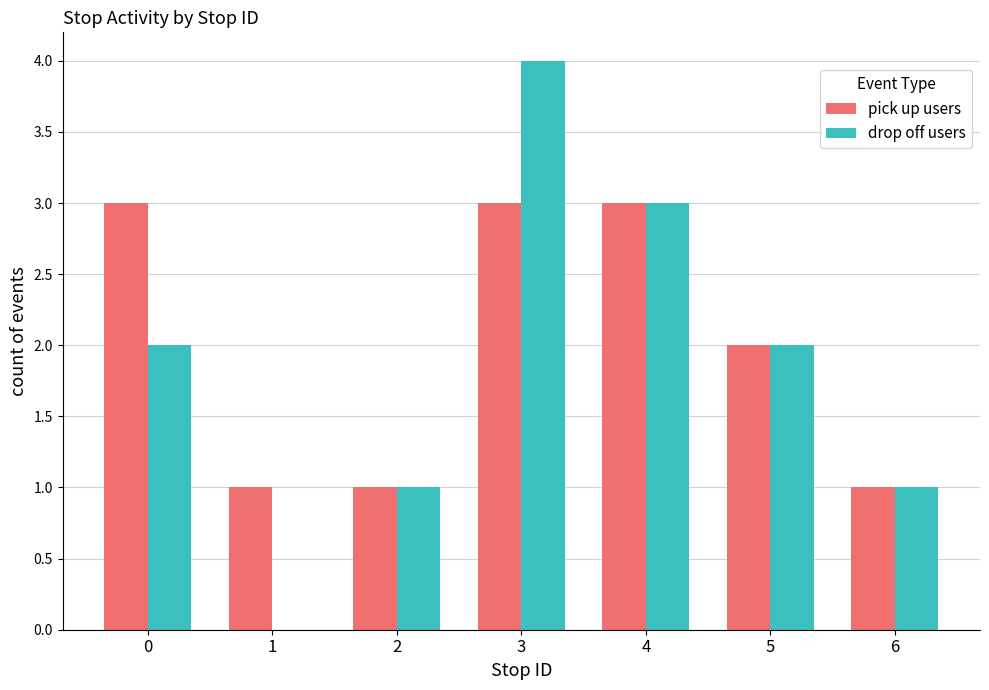

True or false: drop off users has a value of 0 at 1.

True